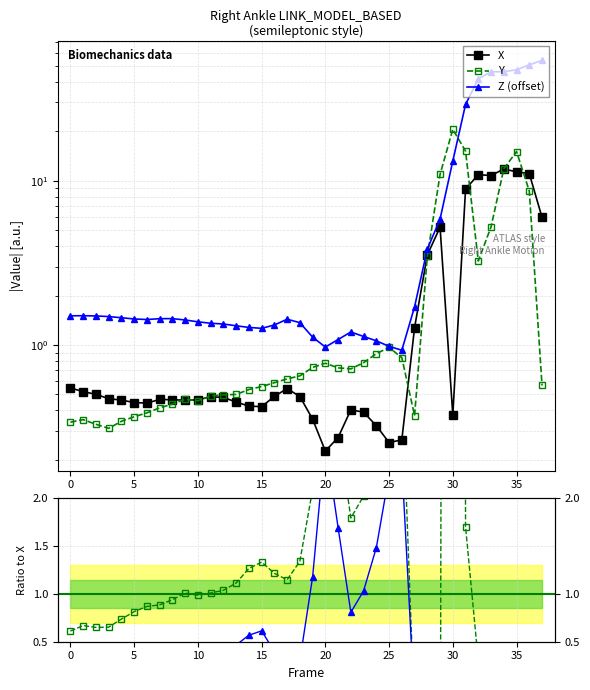

At which category is the sum across all series the highest?

35